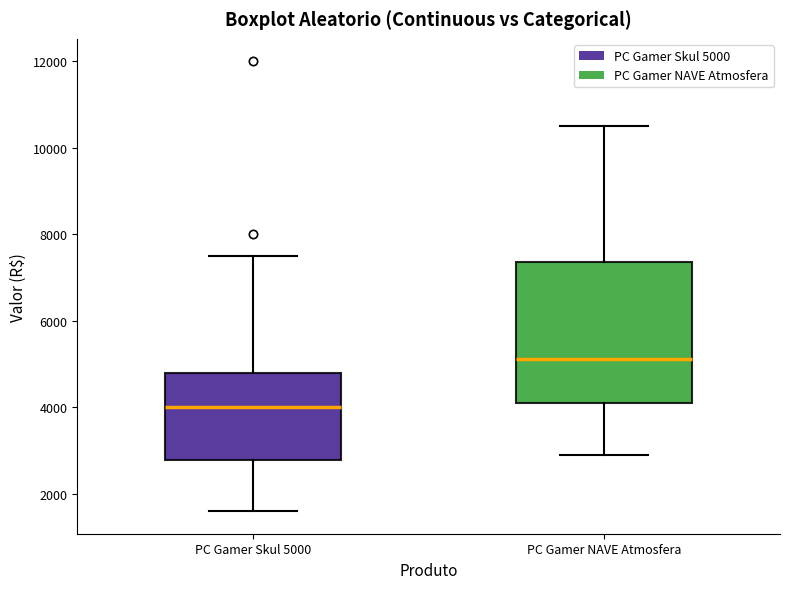

Reading left to right, transcribe this box plot: for each box, give where its median line is, the range the box spans, and where its two whiskers end, as read against the y-axis. The values are not printed on the chart, so give them approximately, as read against the axis.

PC Gamer Skul 5000: median 4000, box 2800 to 4800, whiskers 1600 to 7400
PC Gamer NAVE Atmosfera: median 5200, box 4200 to 7400, whiskers 2800 to 10400